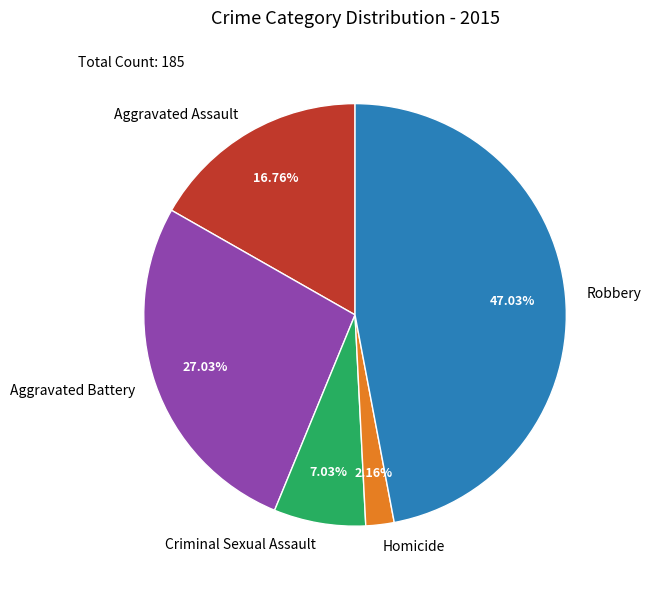

Which slice is the largest?

Robbery